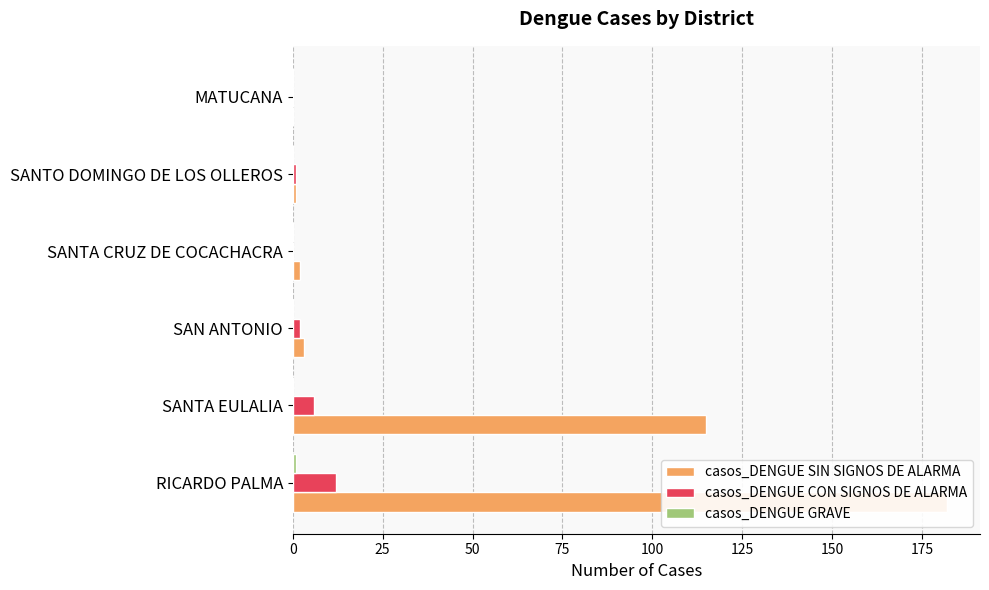

What is the difference between the highest and lowest values at SAN ANTONIO?

3